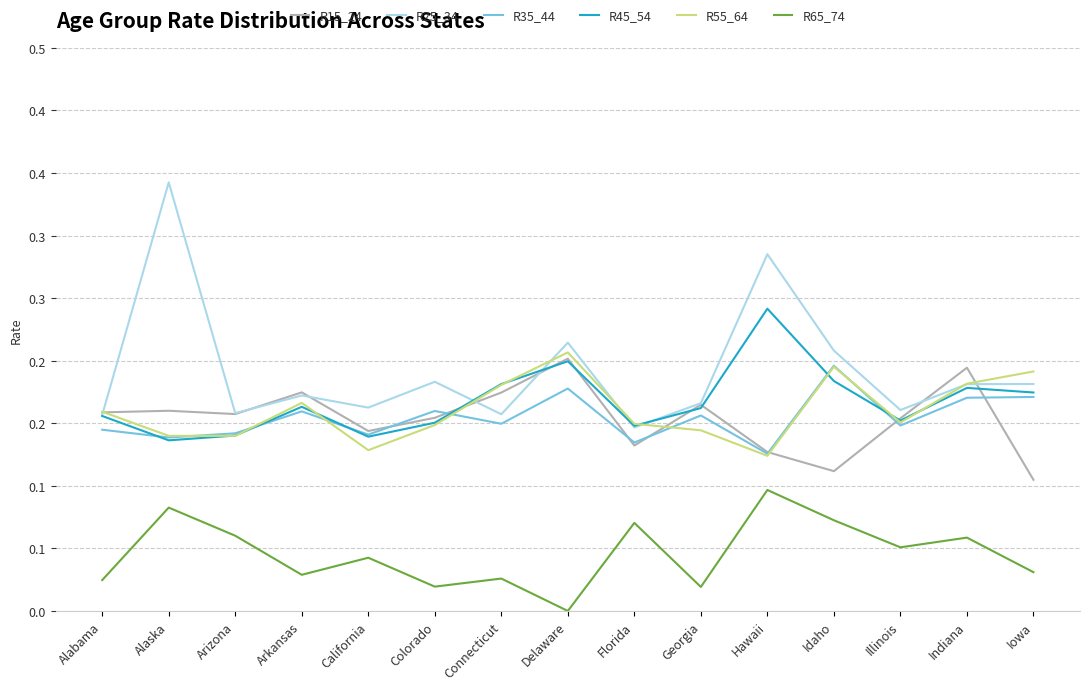

What is the approximate value of R25_34 at Iowa?

0.2